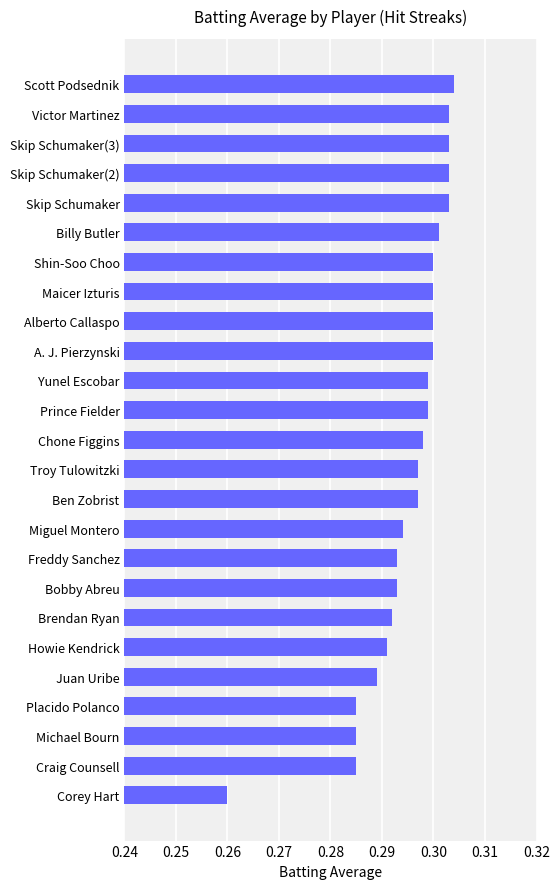

What is the label of the 16th bar from the top?

Miguel Montero